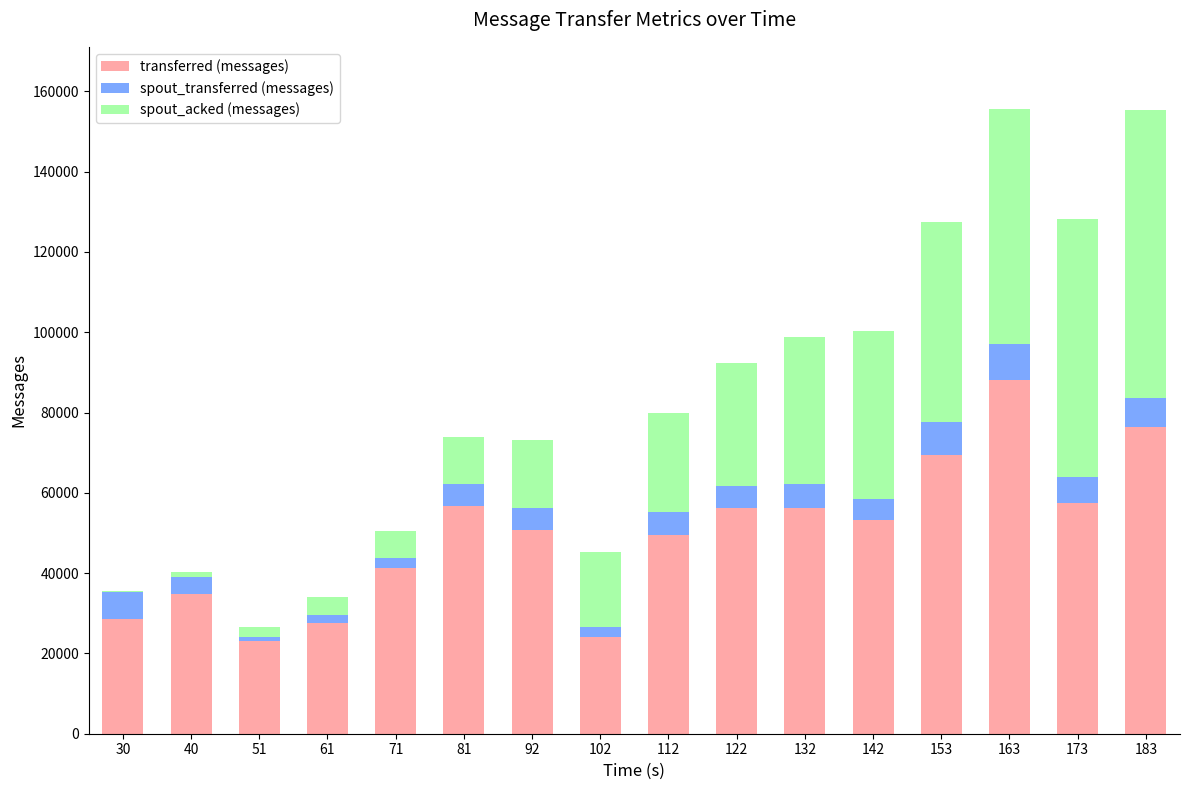

What are all the series names shown in the legend?

transferred (messages), spout_transferred (messages), spout_acked (messages)